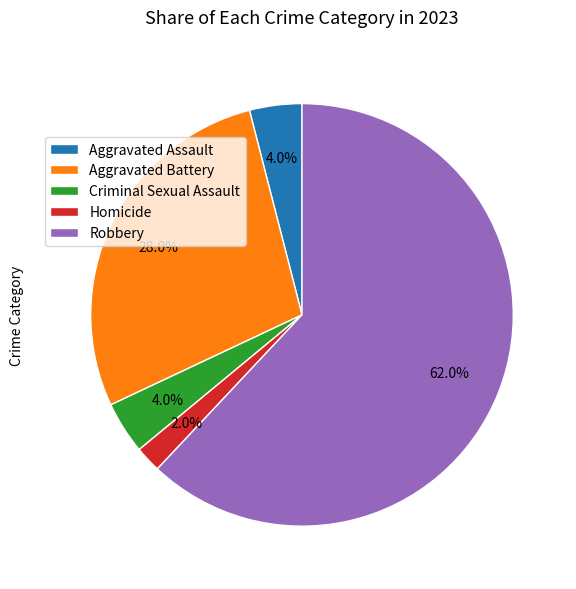

Which category has the biggest portion of the pie?

Robbery